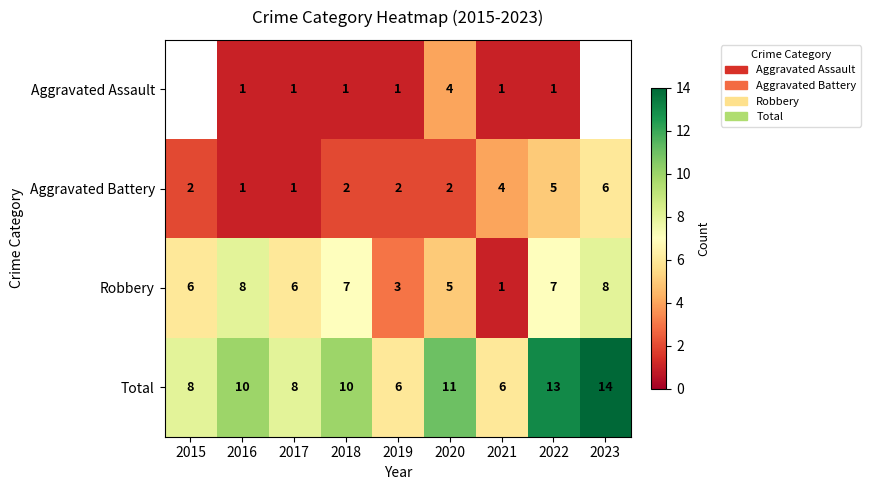

What is the sum of the Robbery values at 2021 and 2023?

9